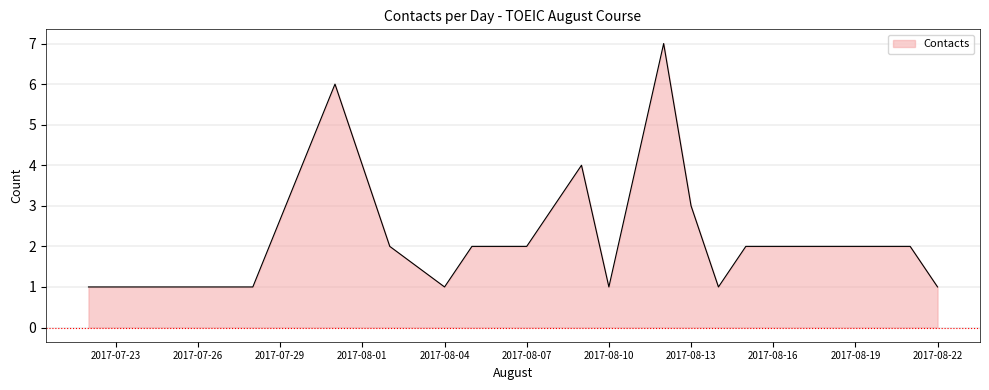

What is the minimum value shown in the chart?

1